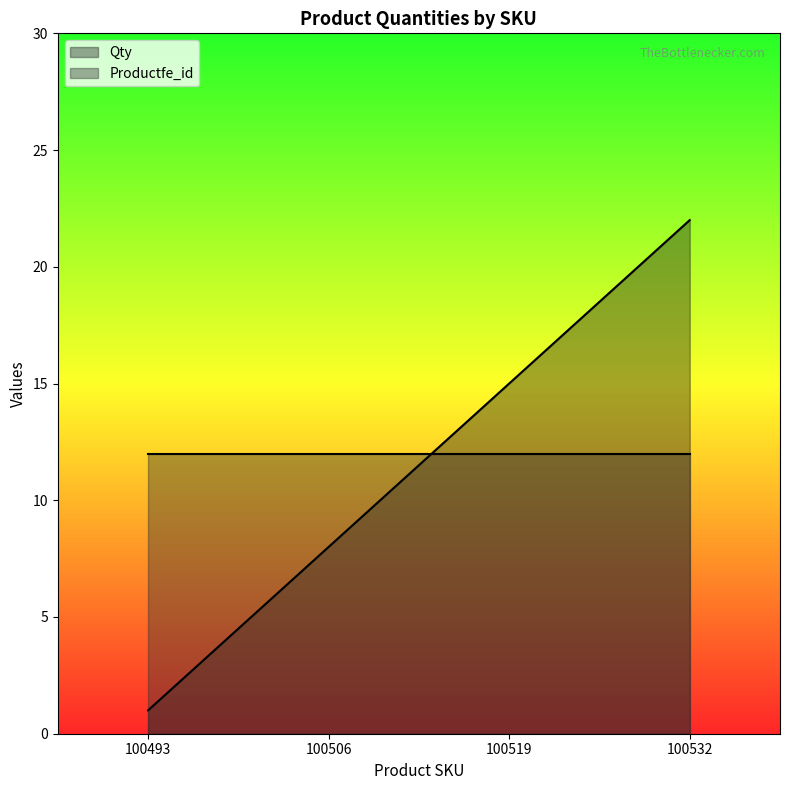

What is the change in value from 100493 to 100532?

+21